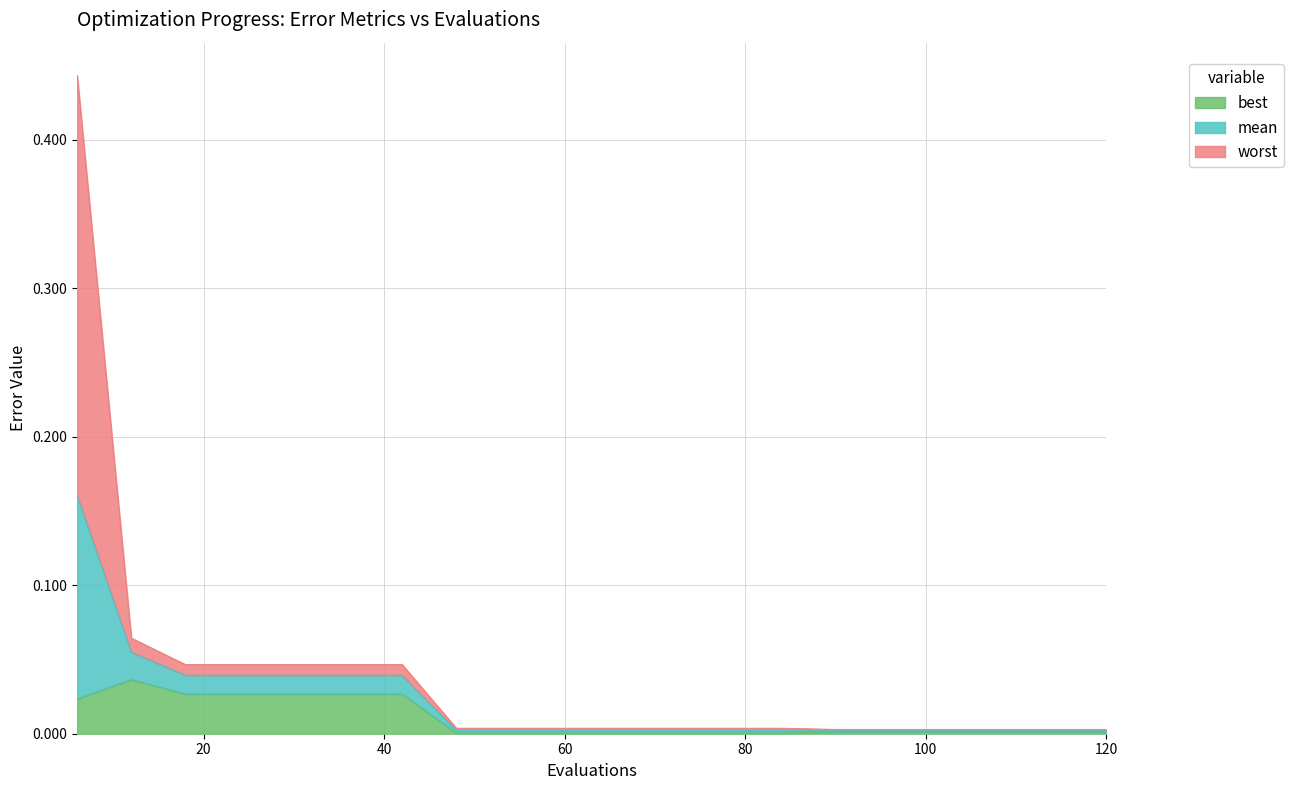

At which category does the chart reach its minimum across all series?

48